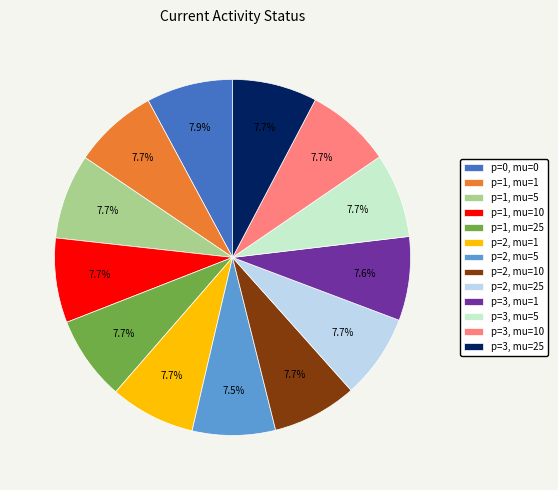

Combined, do p=0, mu=0 and p=3, mu=25 account for over 50%?

No